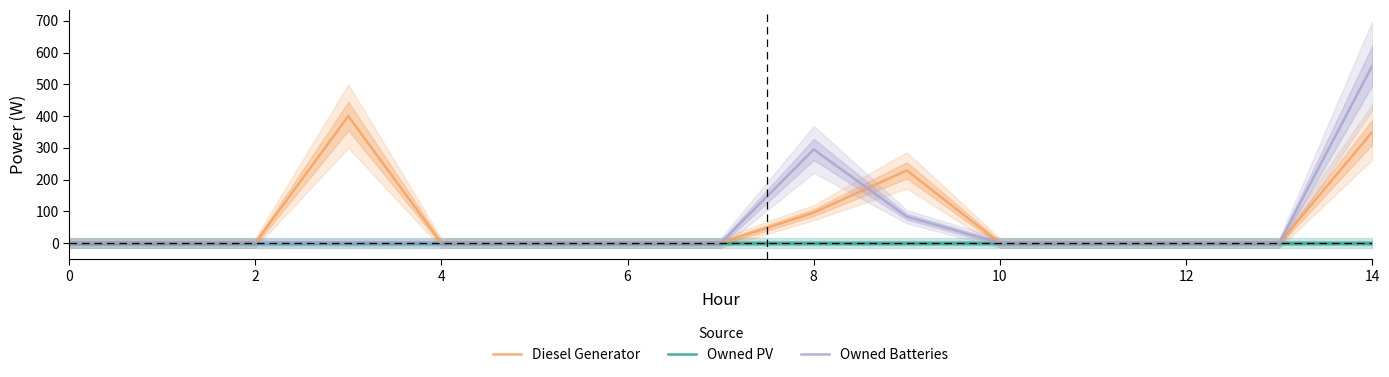

Is this an area chart (filled region under the line)?

No